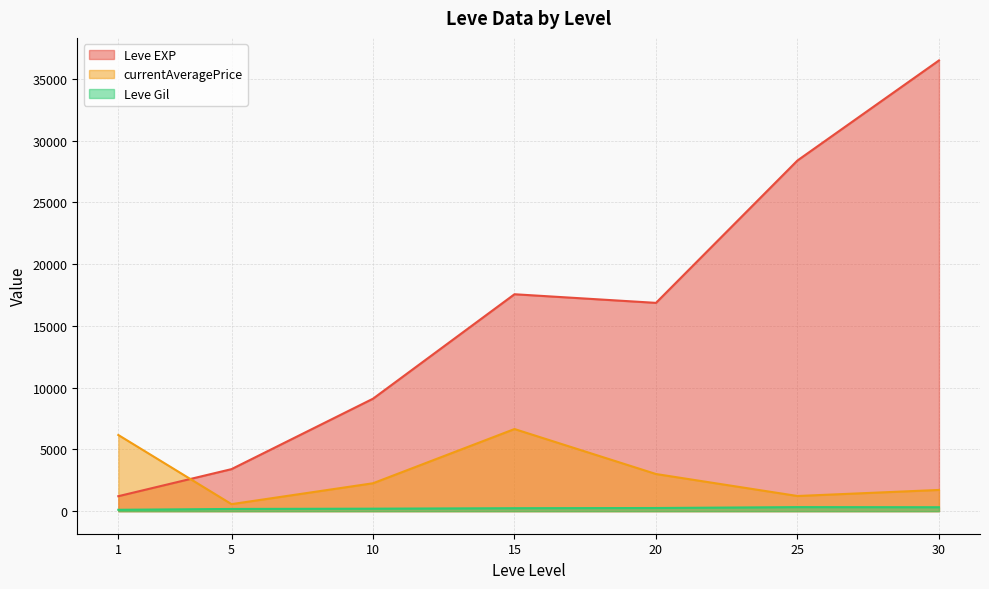

At which category does currentAveragePrice reach its first local peak?

15